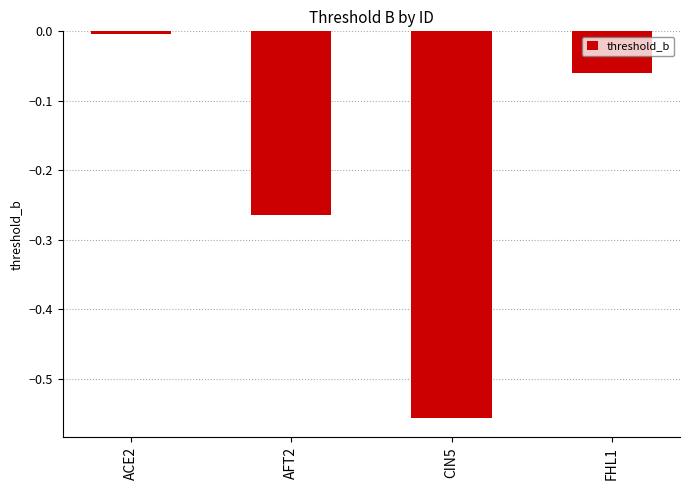

At which label is the value closest to 0?

ACE2